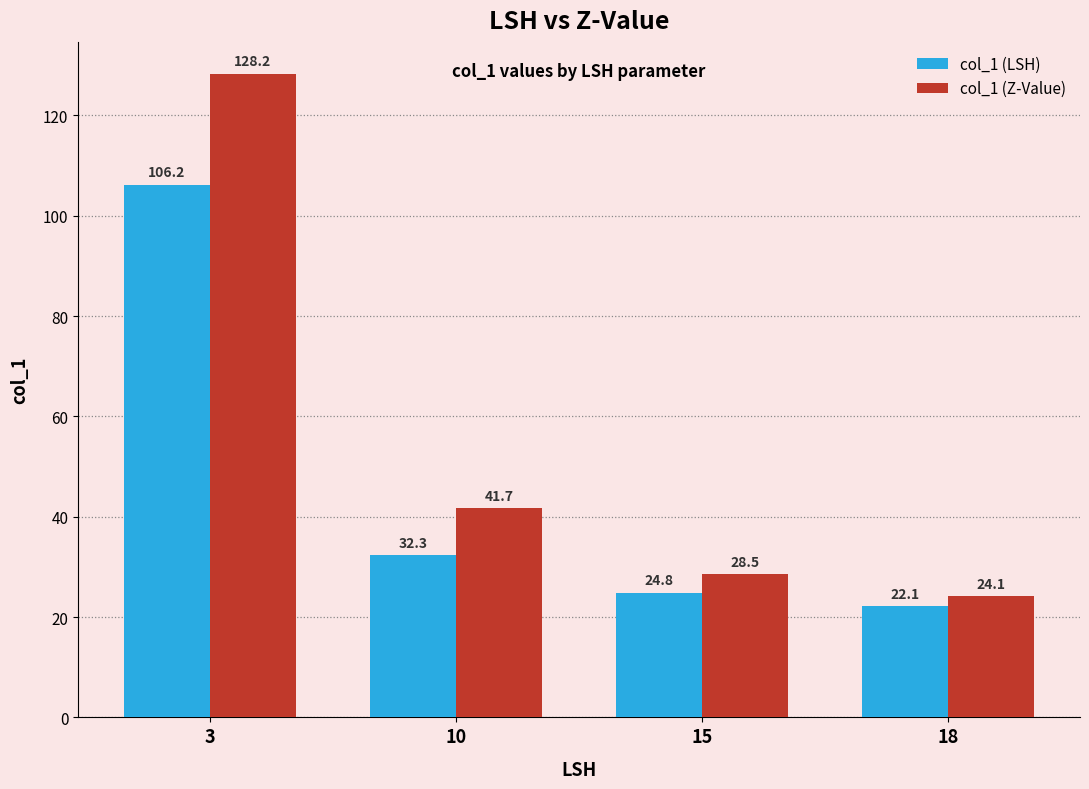

What is the smallest value displayed?

22.1